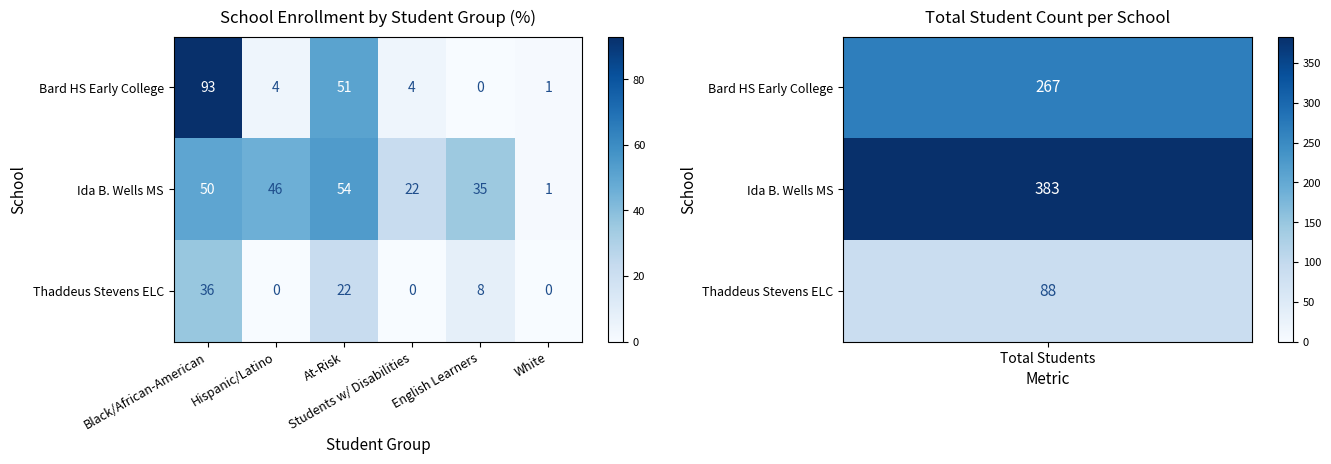

Which series has the largest total across all categories?

Ida B. Wells MS